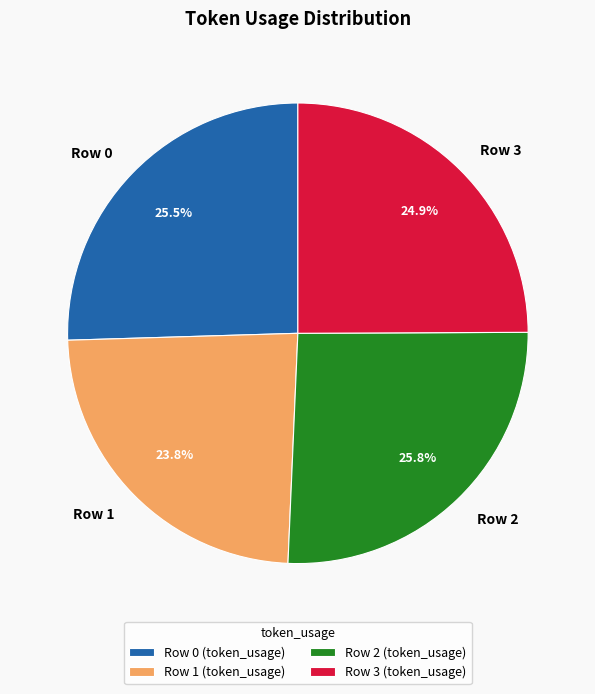

How many slices are in this pie chart?

4